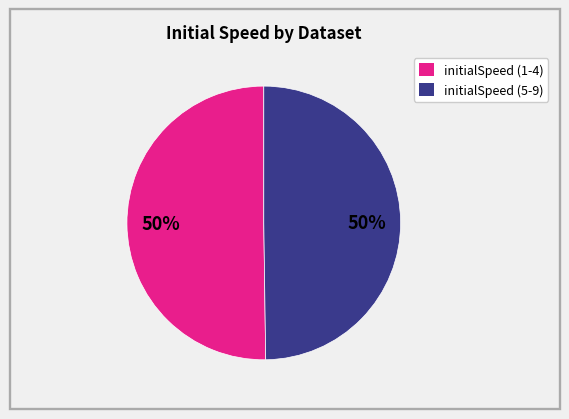

To the nearest percent, what is the average slice percentage?

50%